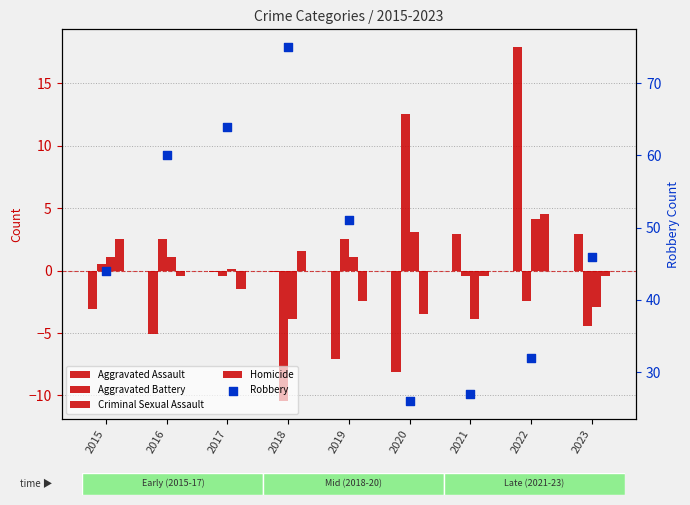

Which series has the largest total across all categories?

Robbery